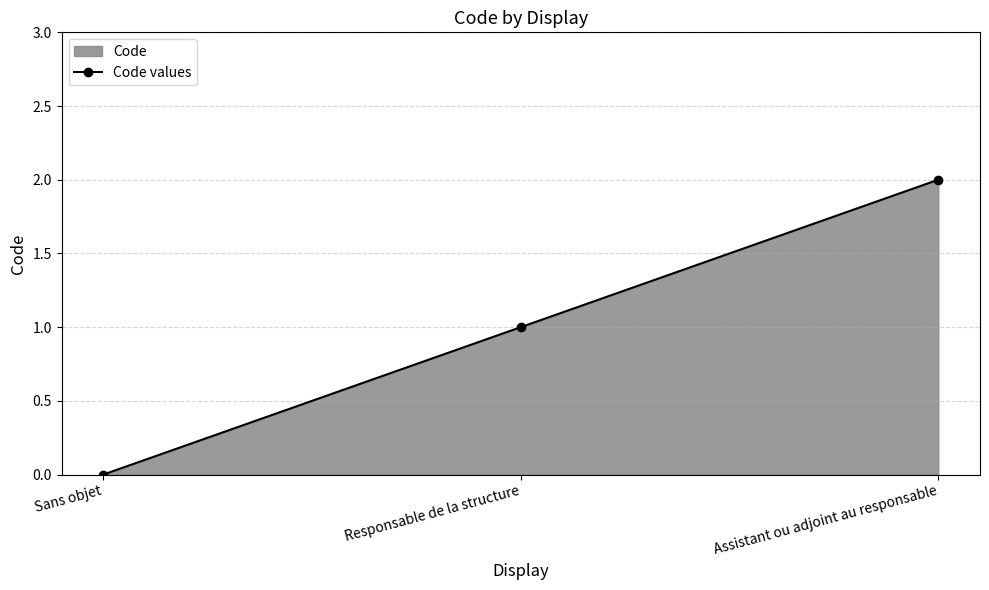

Does the chart display data point markers on the line(s)?

Yes